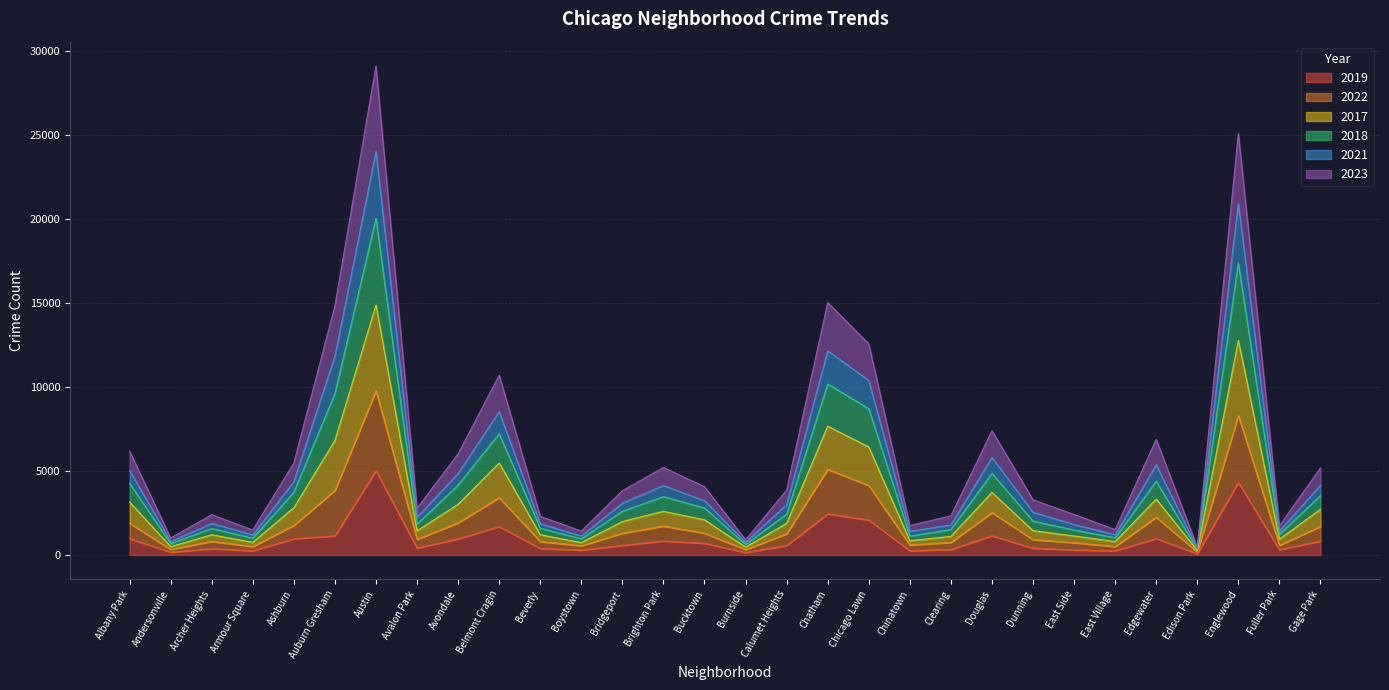

How many interior local valleys does the 2018 series have?

9